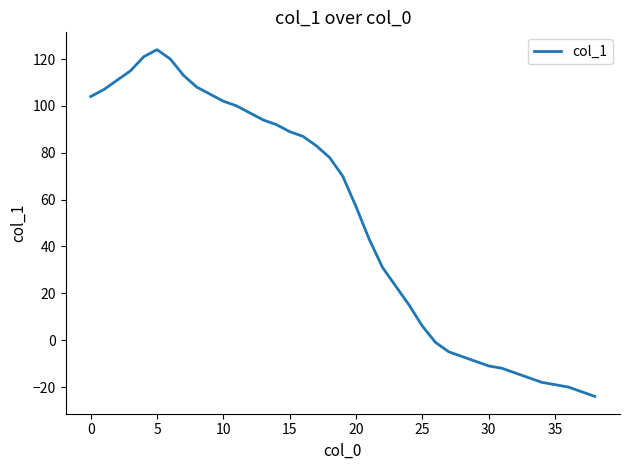

What is the difference between the maximum and minimum values?

148